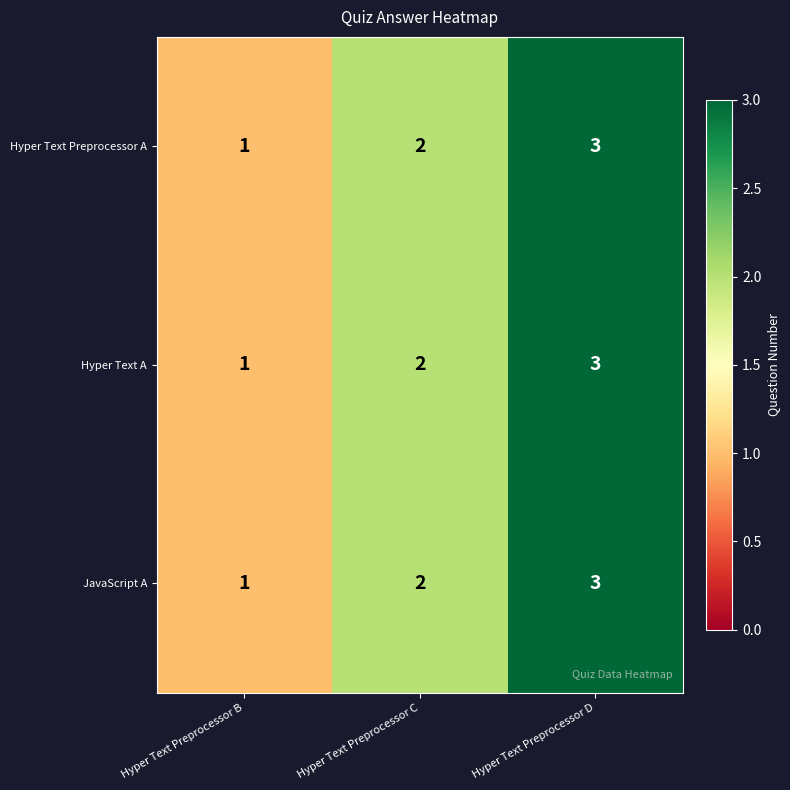

What is the maximum value shown in the chart?

3